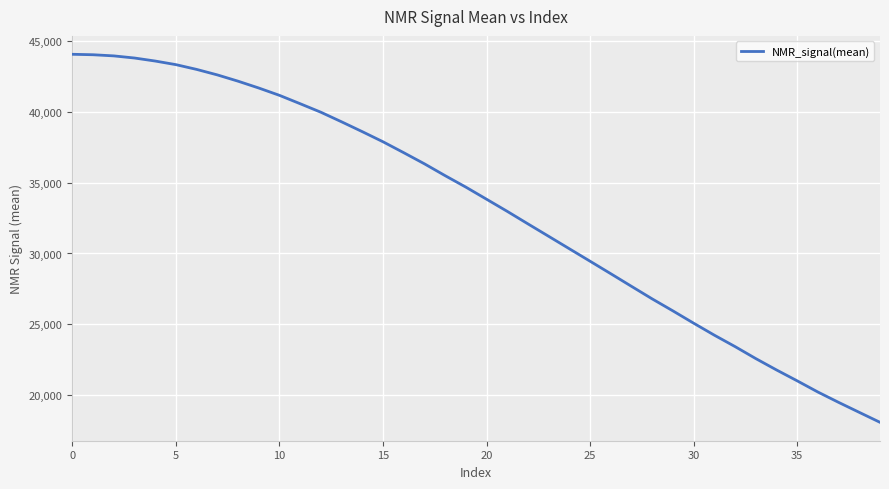

What is the difference between the maximum and minimum values?

25982.6